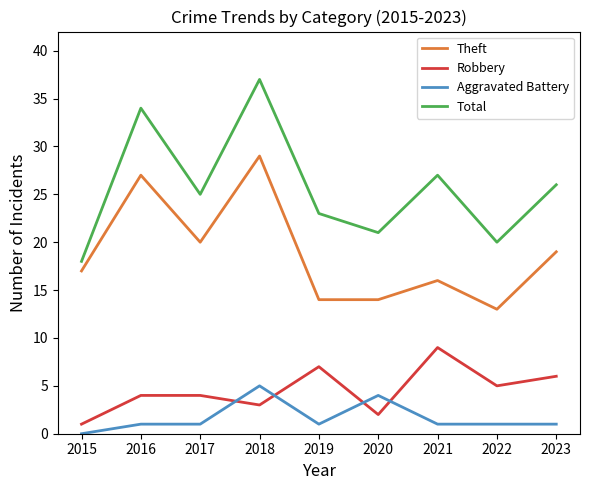

Which series has the widest spread of values?

Total